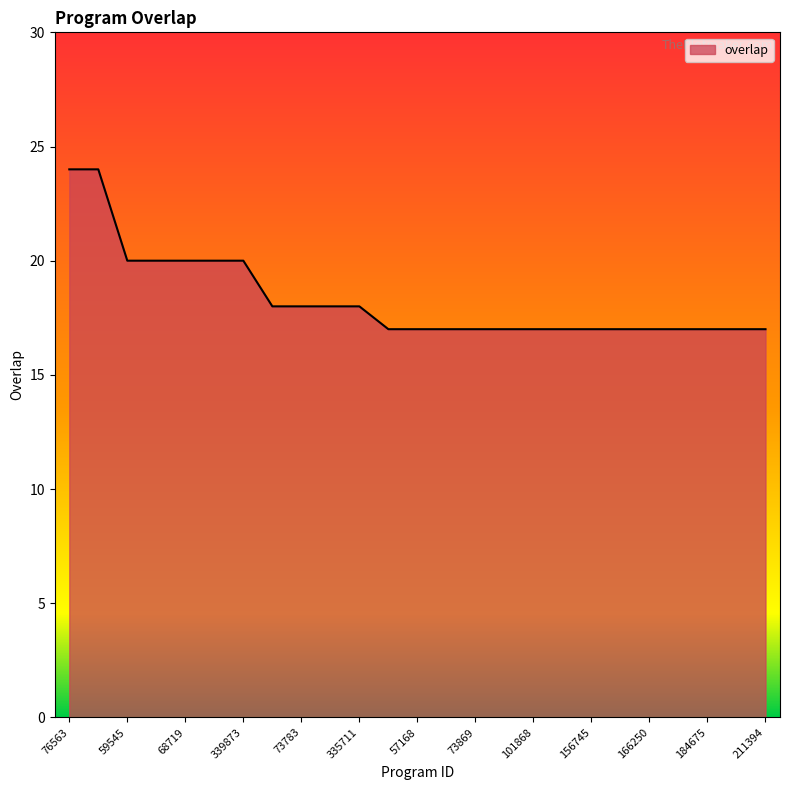

Reading right to left, extract all data points from this chart.

17	17	17	17	17	17	17	17	17	17	17	17	17	17	18	18	18	18	20	20	20	20	20	24	24